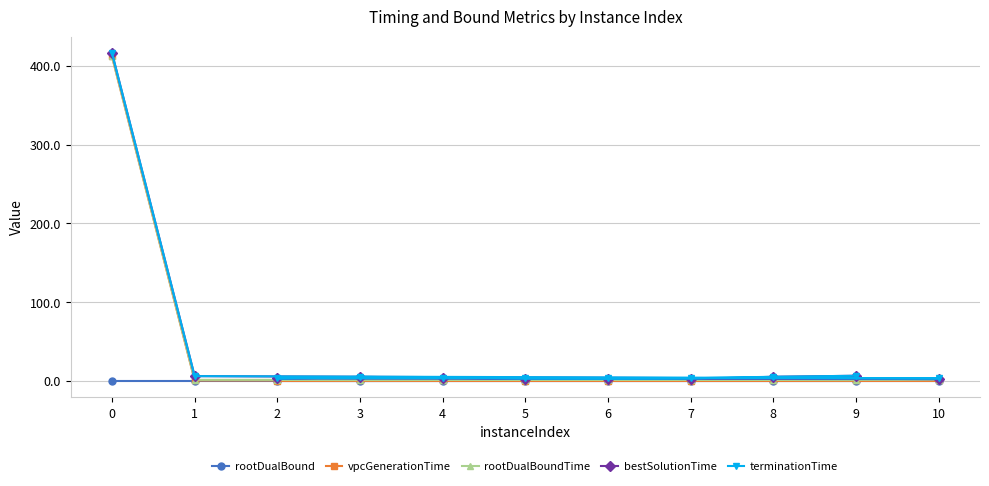

Between 4 and 9, which series saw the biggest shift?

bestSolutionTime